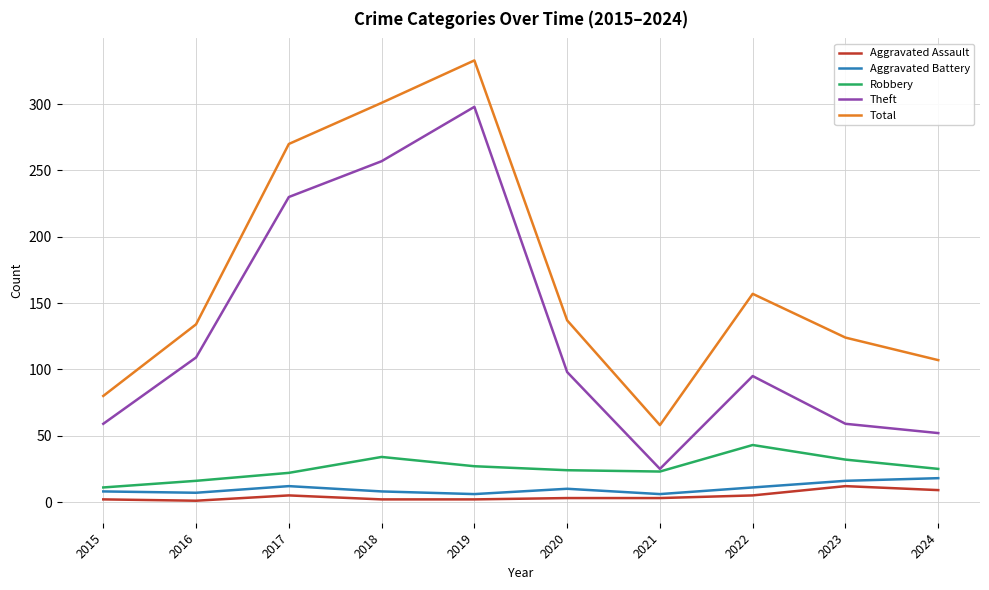

Which series has the largest total across all categories?

Total